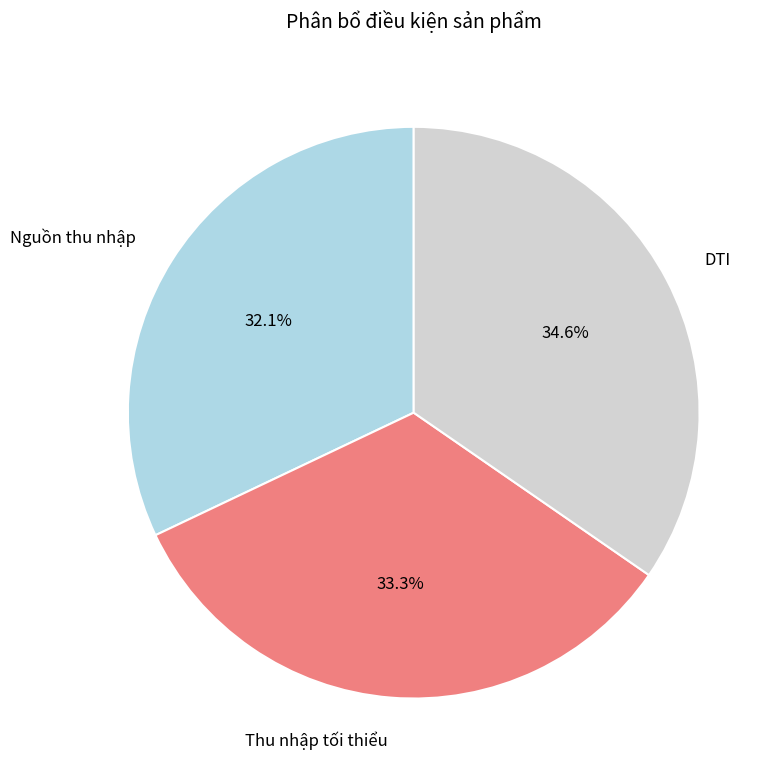

To the nearest percent, what is the difference between the Thu nhập tối thiểu and DTI slice percentages?

1%